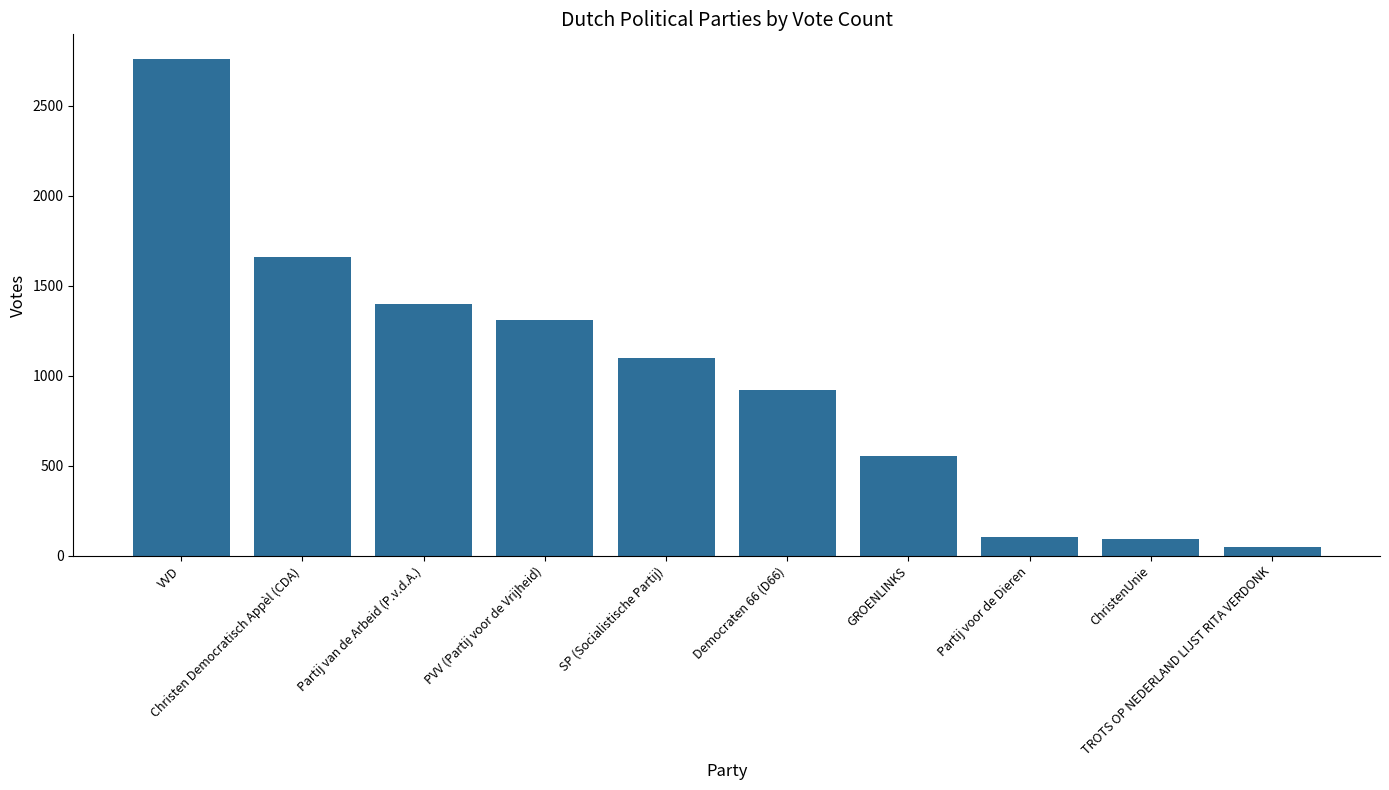

What is the difference between the values at GROENLINKS and Partij van de Arbeid (P.v.d.A.)?

847